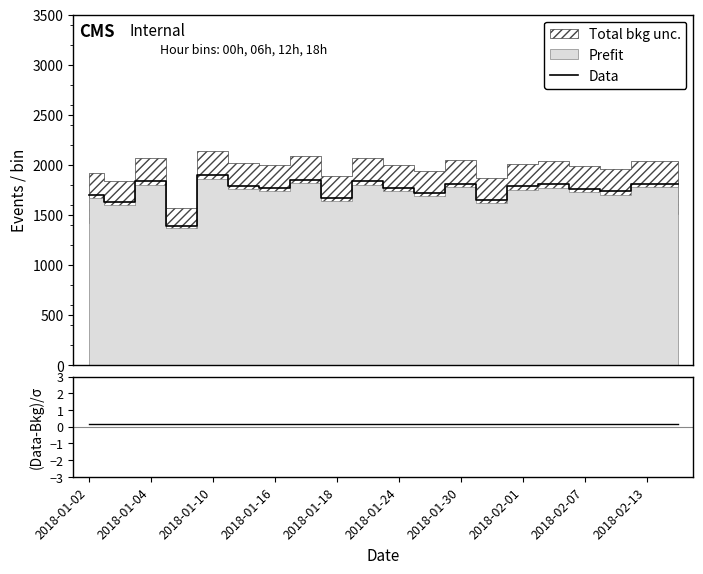

What is the highest value of the Data series?

1901.5